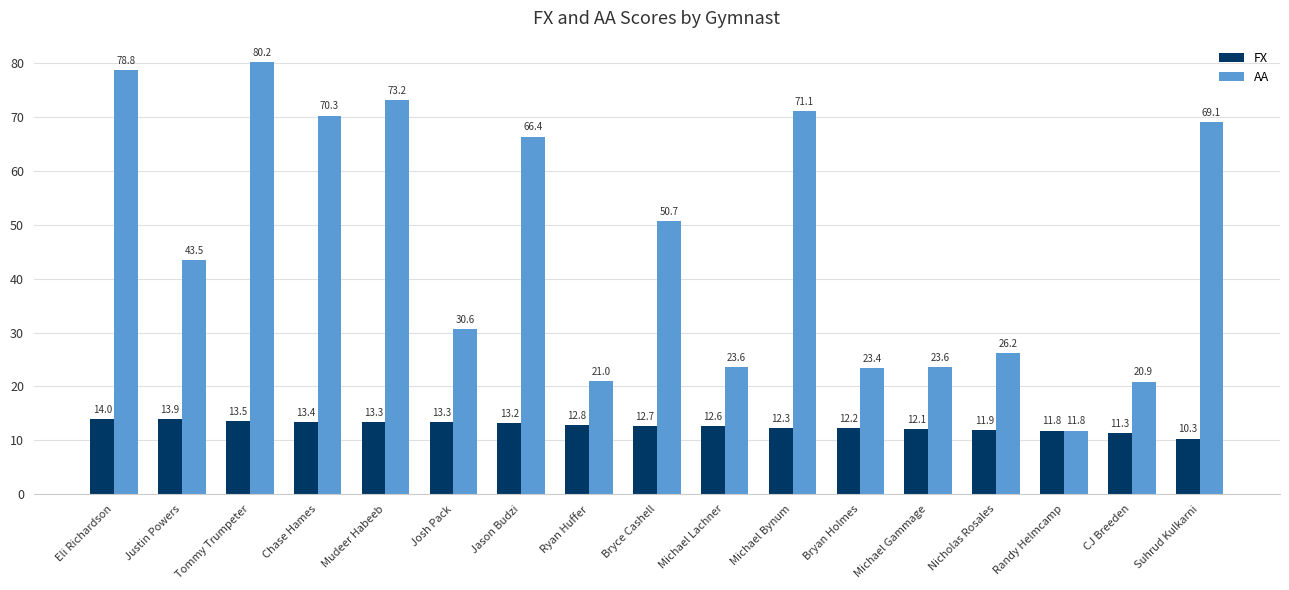

Which category has the lowest value across all series?

Suhrud Kulkarni